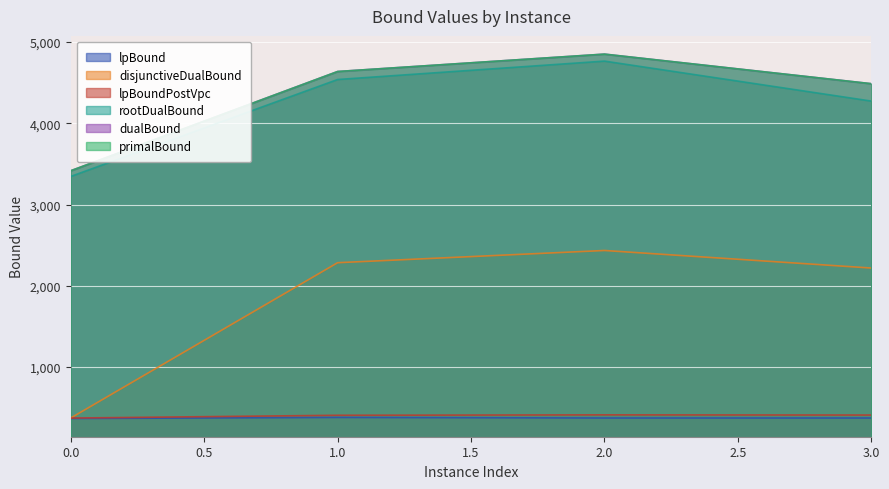

What is the value of the primalBound point at the 4th from the left?

4488.0